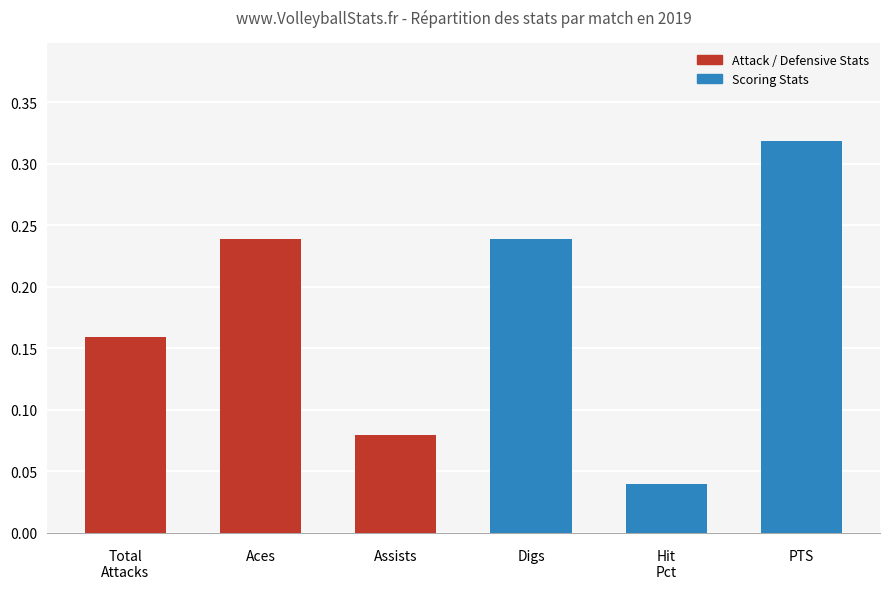

Count the values in the range 0 to 1.

6